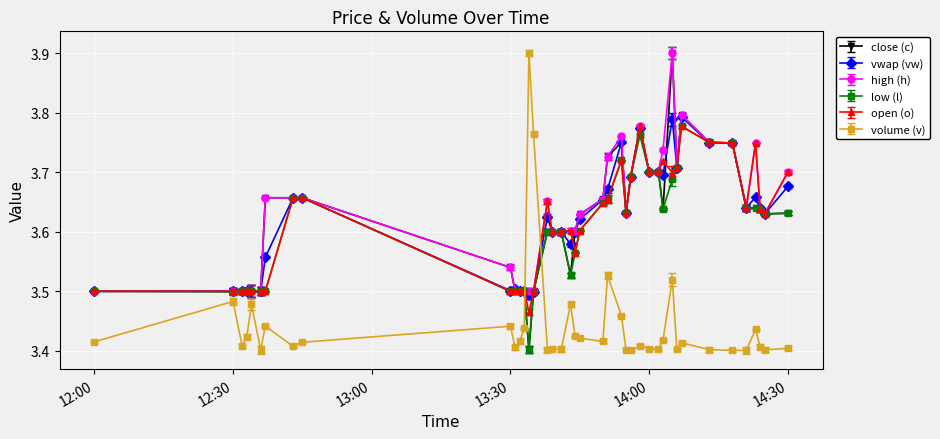

What is the maximum value shown in the chart?

3.9